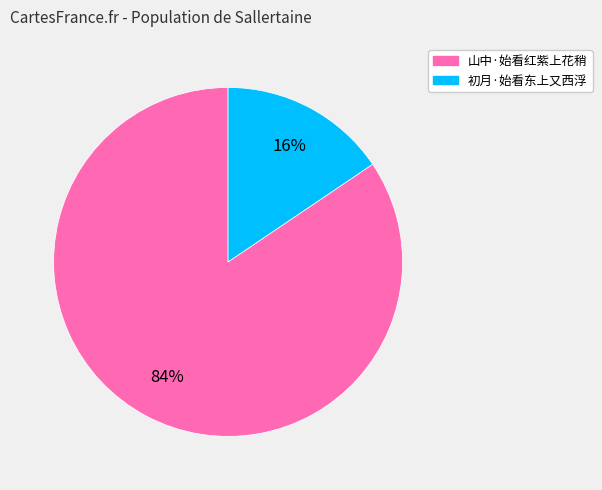

Rank the categories by value from highest to lowest.

山中·始看红紫上花稍, 初月·始看东上又西浮